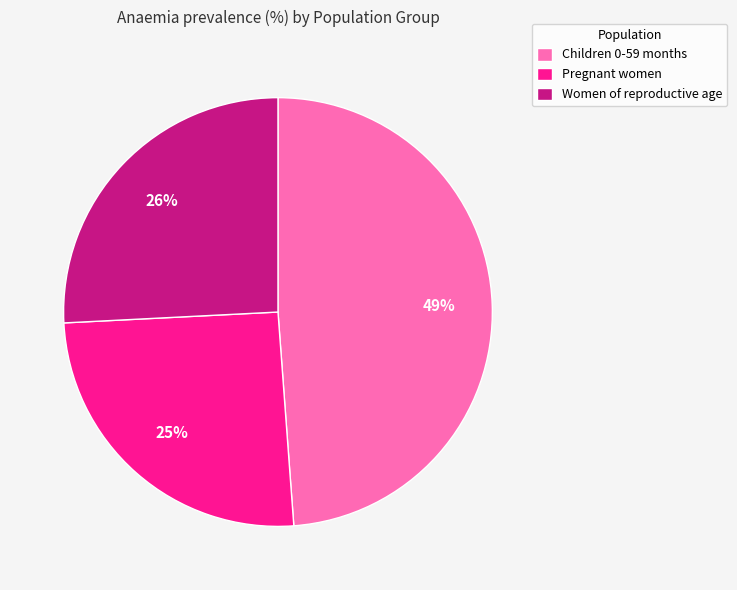

To the nearest percent, what portion does Women of reproductive age represent?

26%